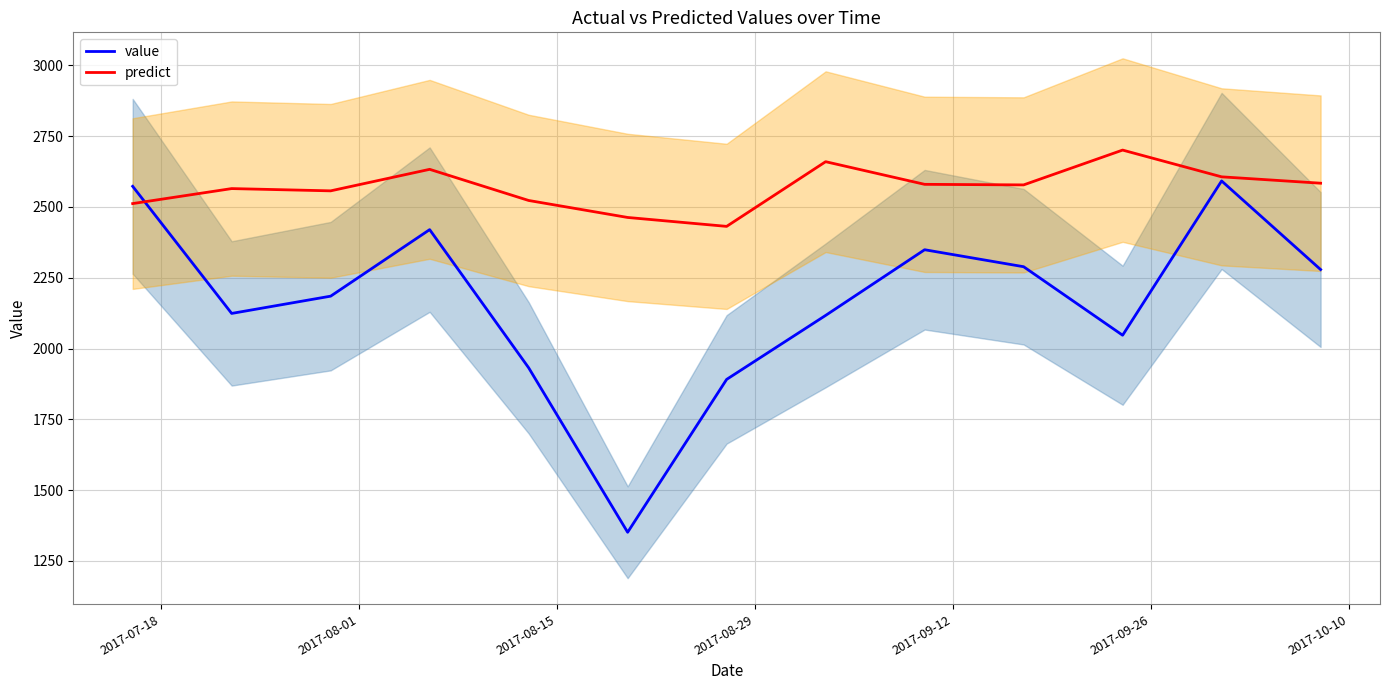

What are all the series names shown in the legend?

value, predict